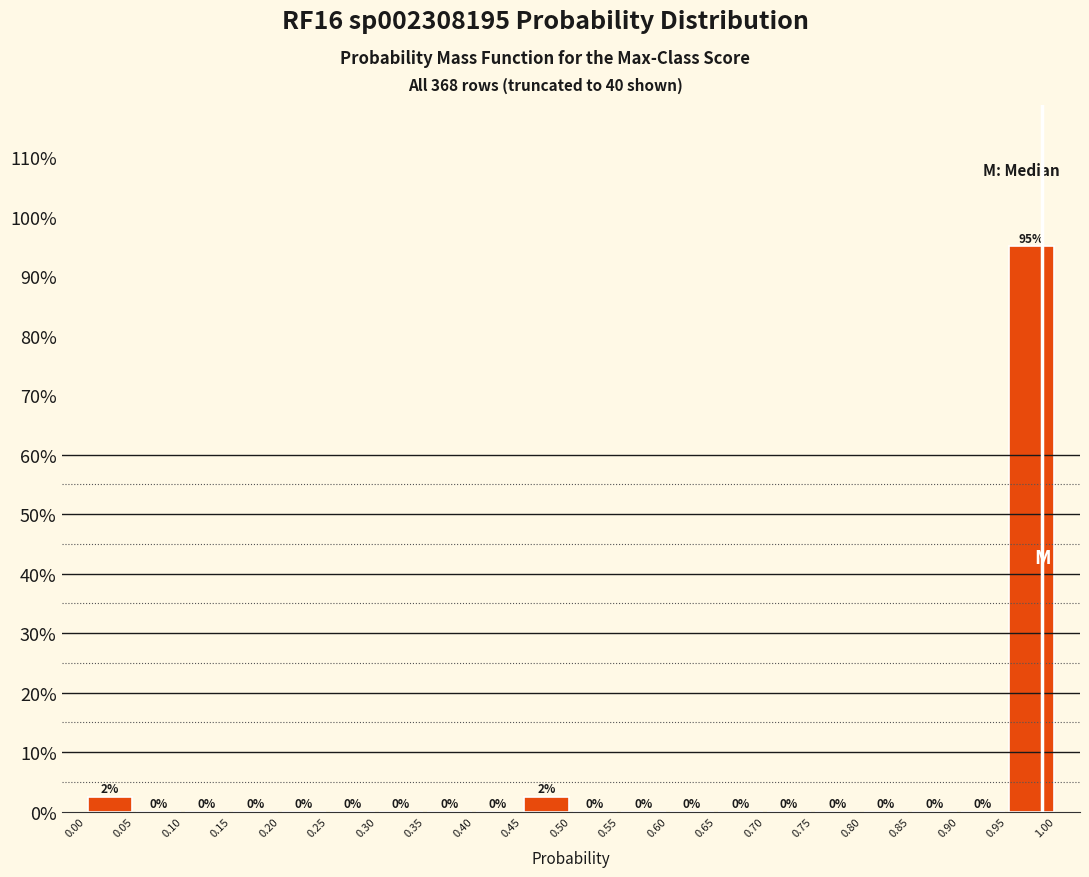

Over which range of the x-axis is the bar tallest?

0.95 to 1.00